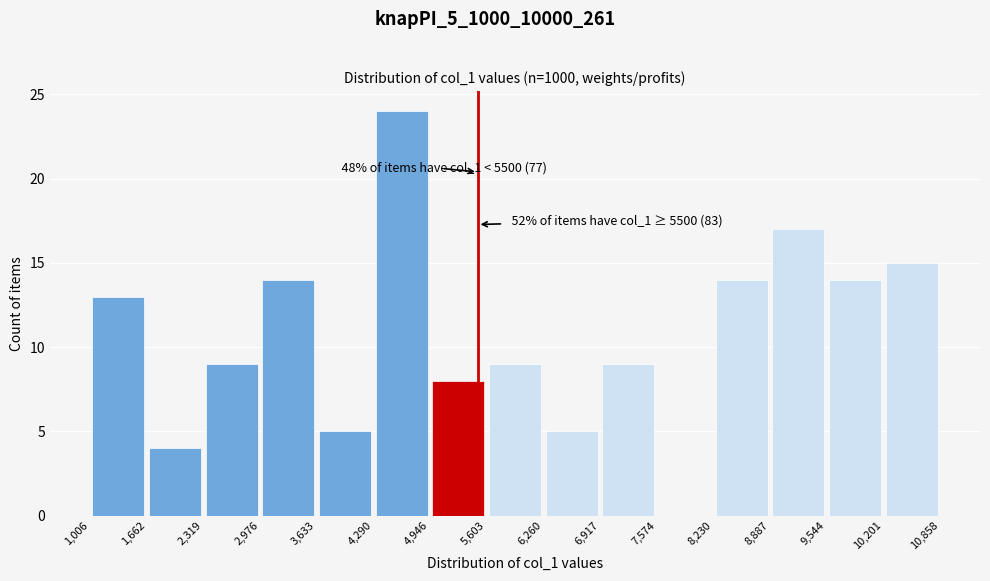

Which range on the x-axis has the tallest bar?

4,290 to 4,946